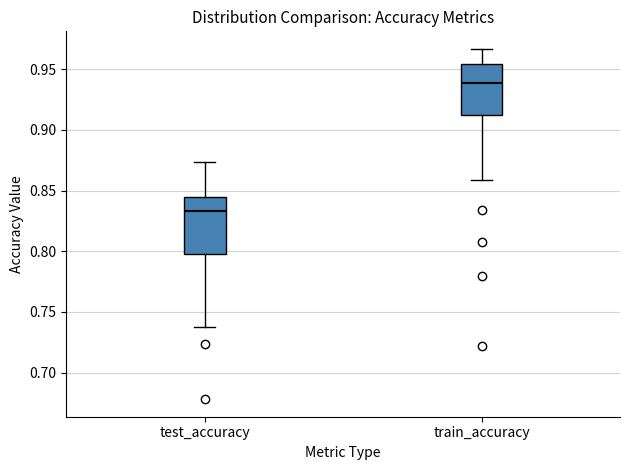

Reading left to right, read every box against the y-axis: the position of its median line, the range the box covers, and the ends of its whiskers. The values are not printed on the chart, so give them approximately, as read against the axis.

test_accuracy: median 0.835, box 0.800 to 0.845, whiskers 0.740 to 0.875
train_accuracy: median 0.940, box 0.910 to 0.955, whiskers 0.860 to 0.965